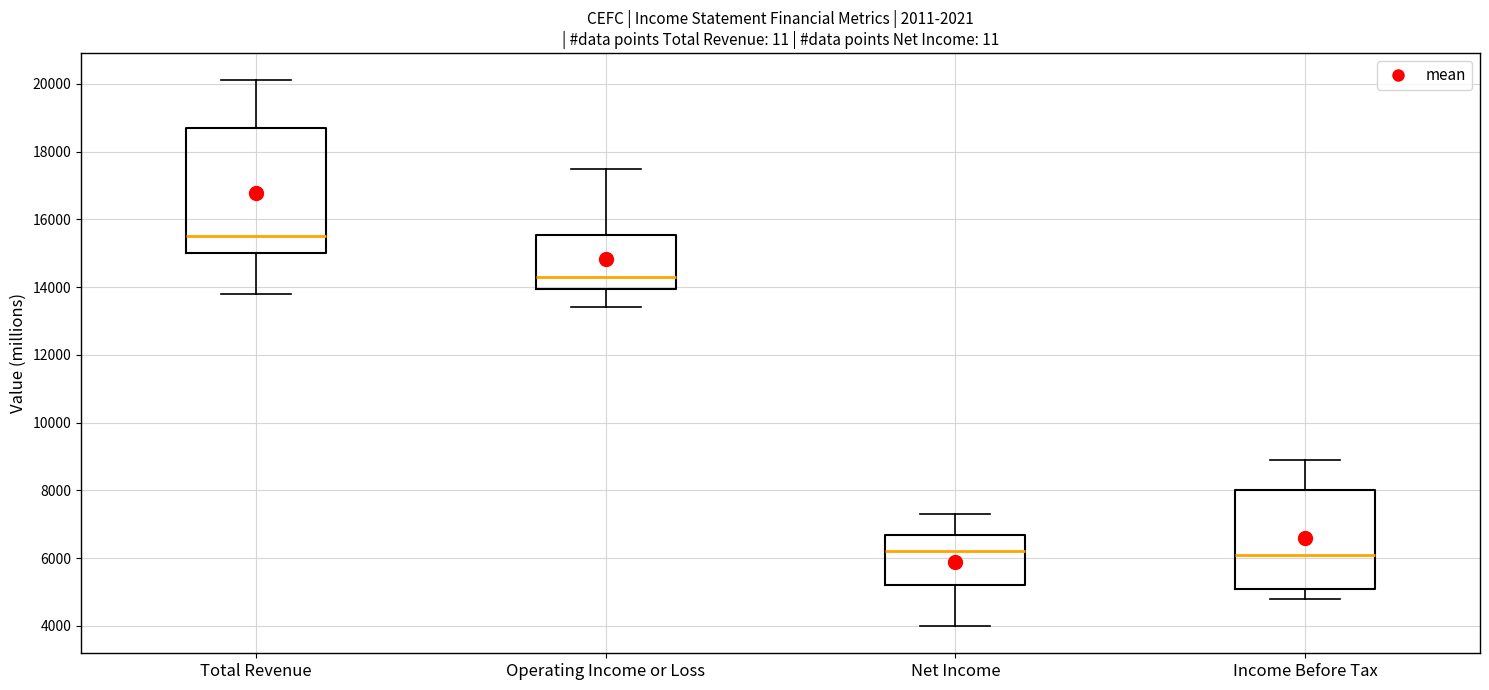

Where does the upper whisker of the box for Income Before Tax end on the y-axis? The values are not printed on the chart, so give them approximately, as read against the axis.

9000